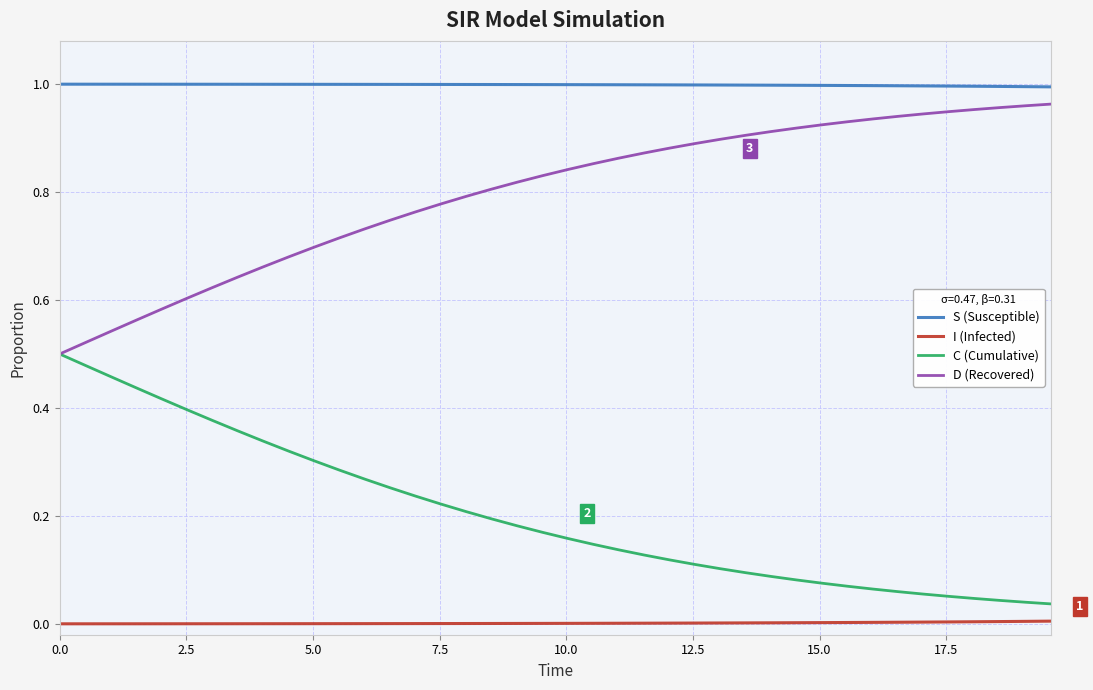

How many series are shown in this chart?

4